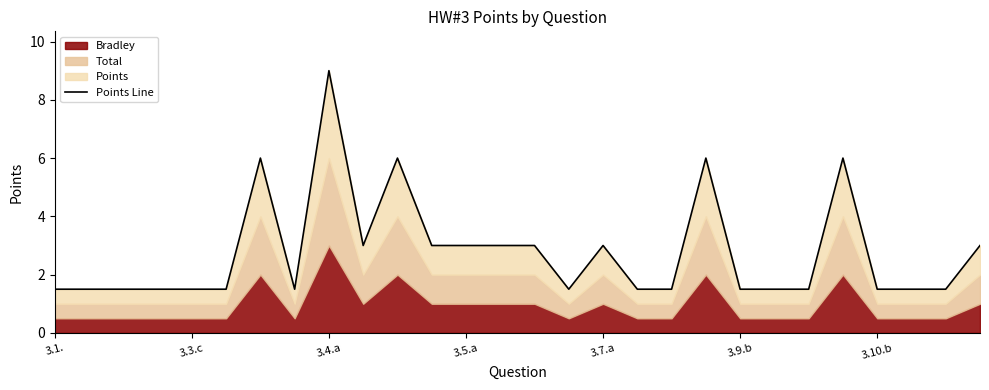

What is the greatest value displayed?

9.0